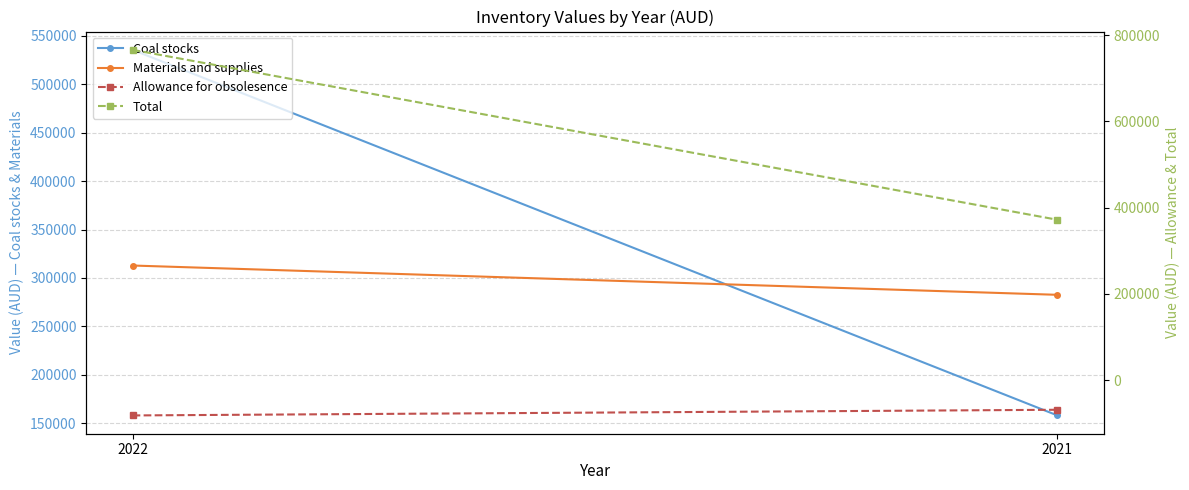

What is the difference between the maximum and minimum values in the Materials and supplies series?

30218